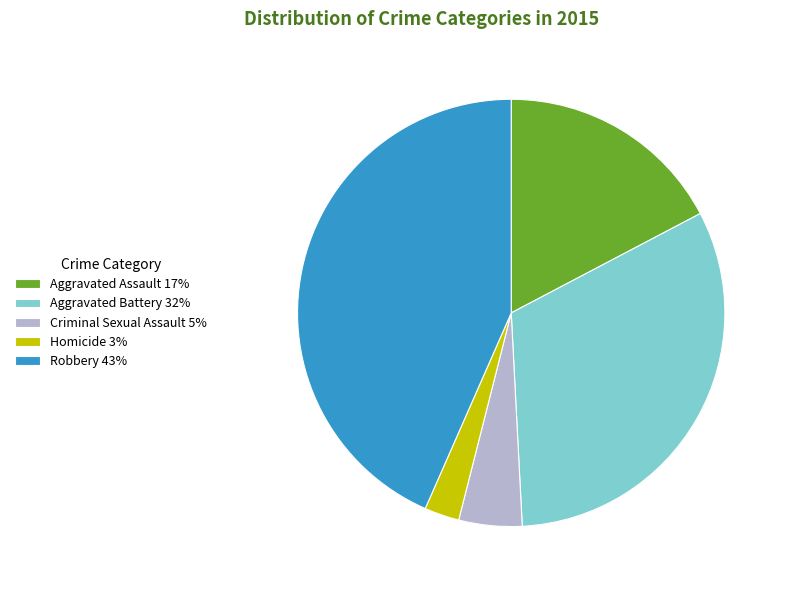

The Aggravated Battery 32% slice represents 44% of the pie. True or false?

False